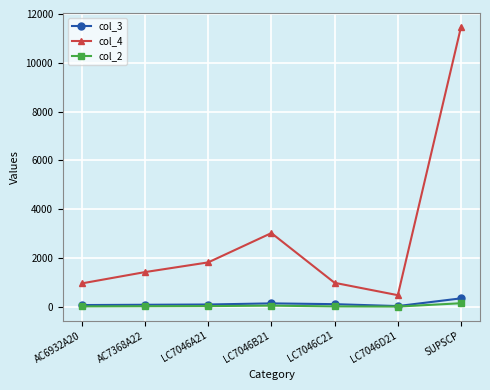

At which label does col_4 reach its minimum?

LC7046D21